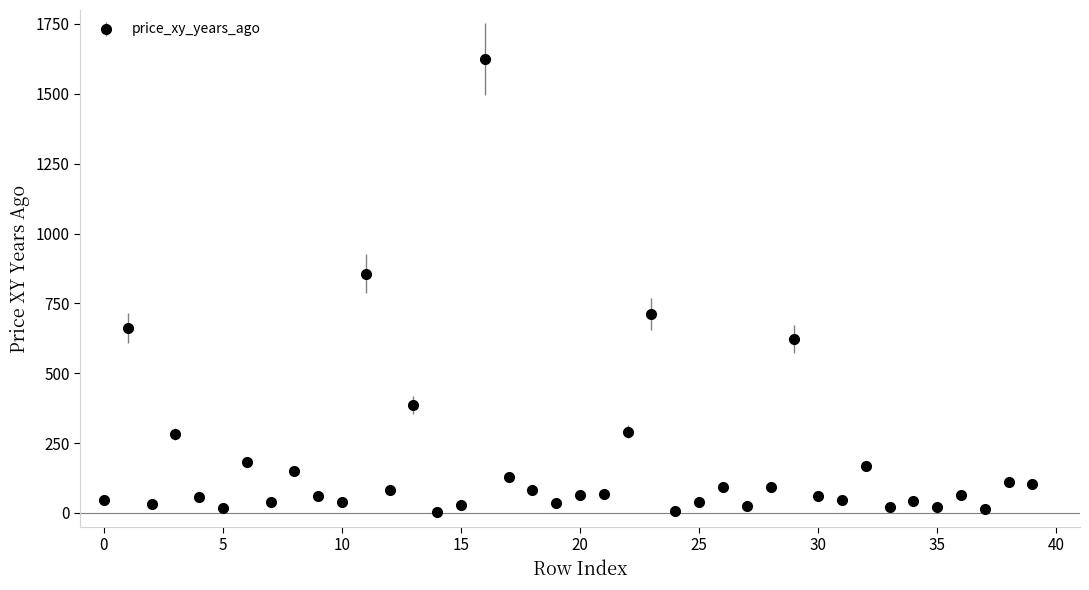

What is the difference between the maximum and second lowest values?

1618.9